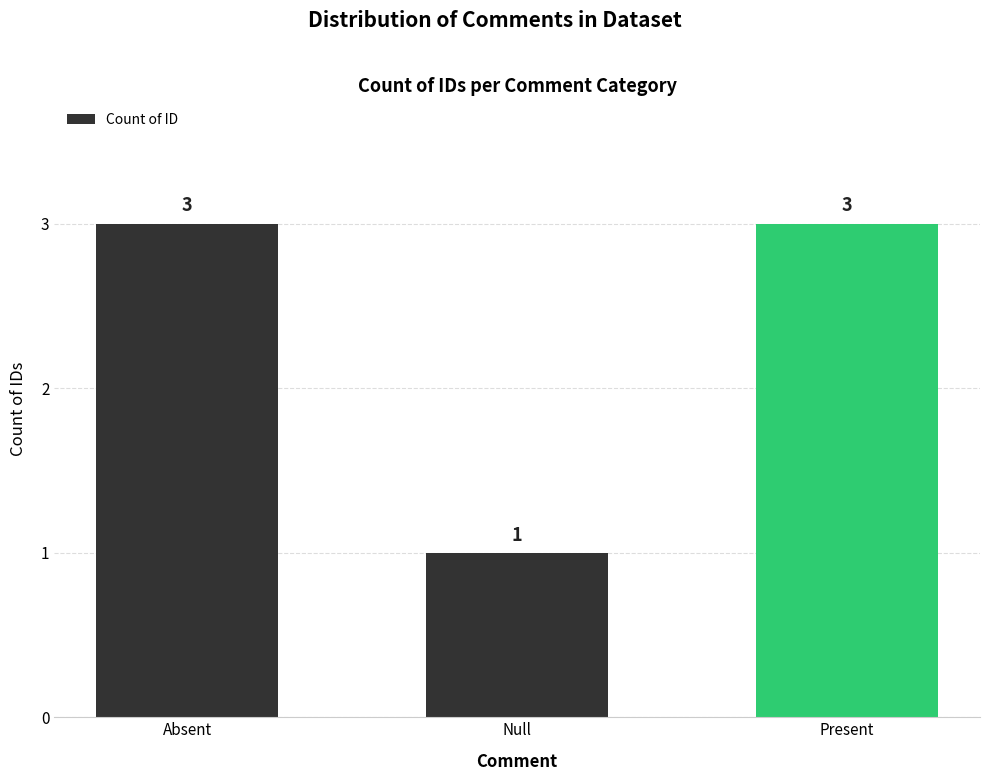

What is the change in value from Null to Present?

+2